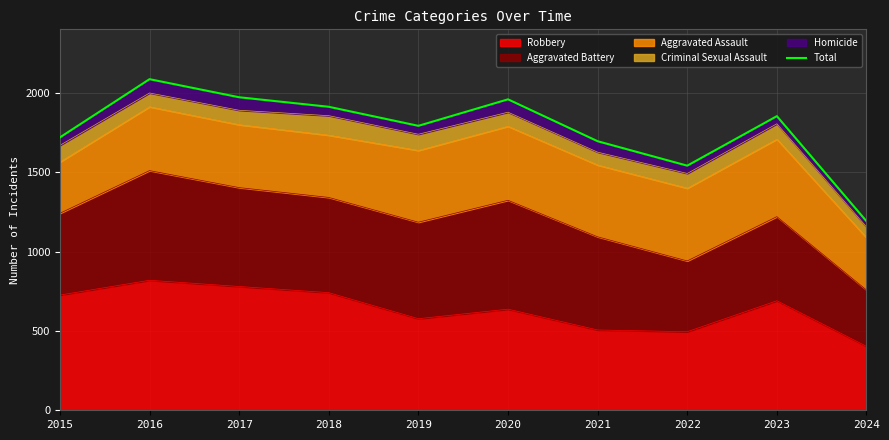

How many lines are shown in the chart?

1